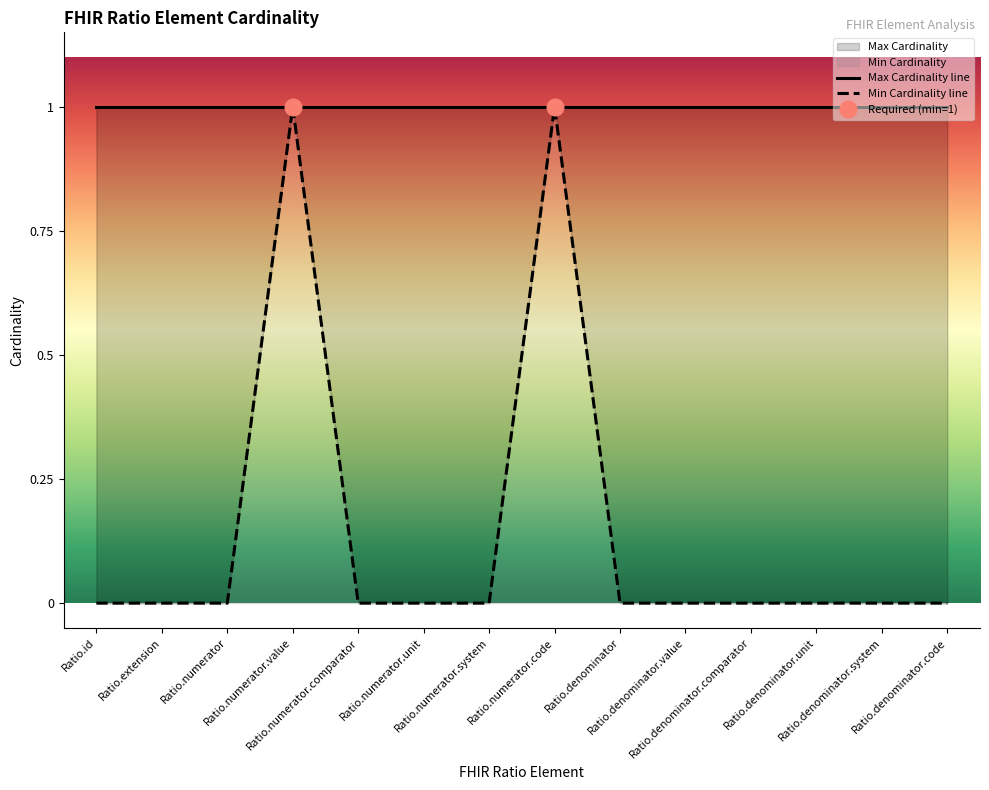

How many values are between 0 and 1?

14